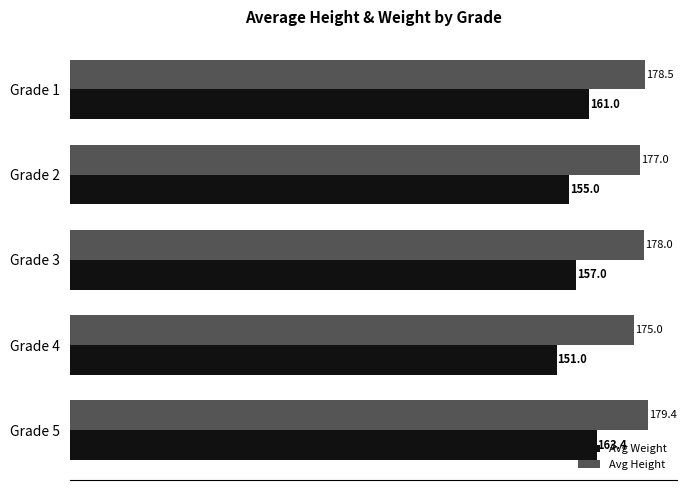

Which series has the largest total across all categories?

Avg Height